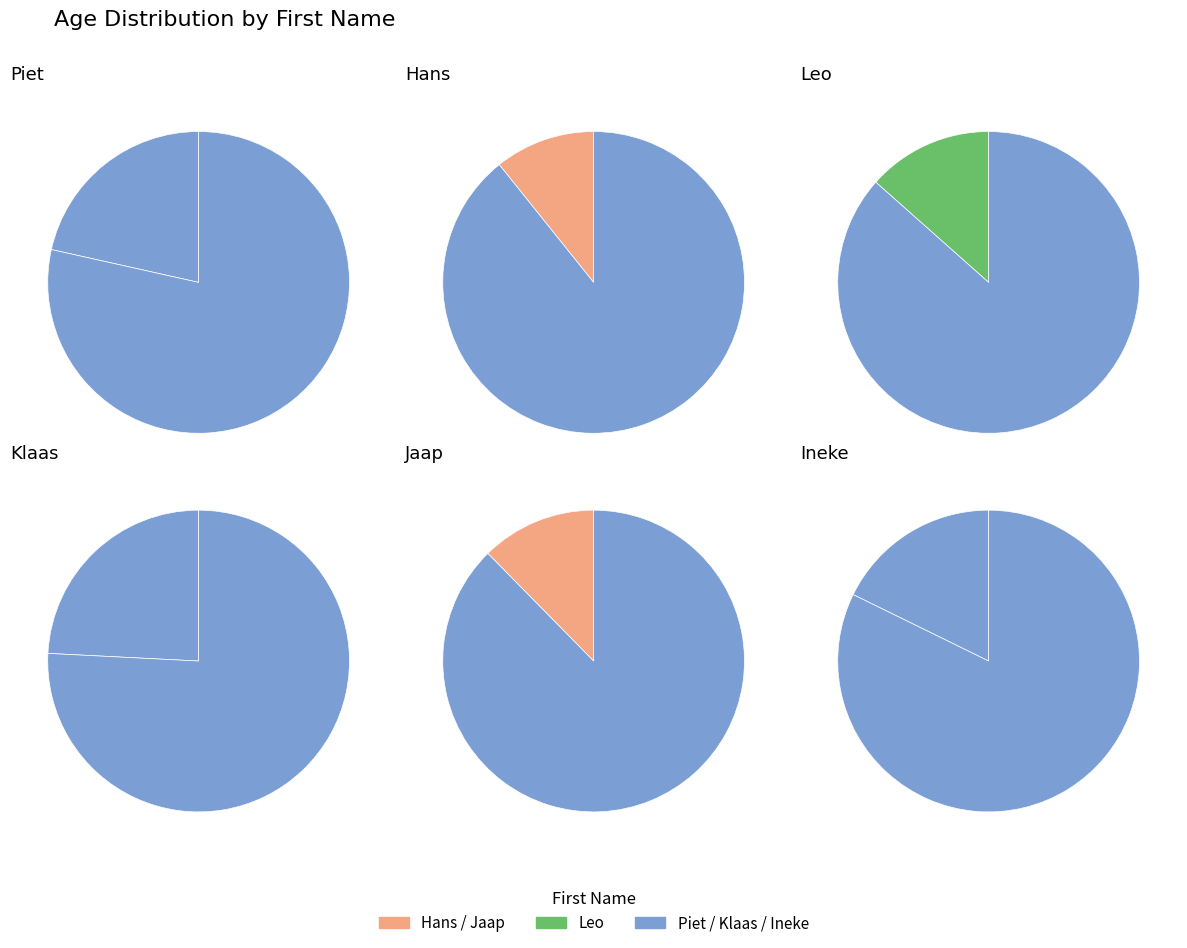

To the nearest percent, what percentage of the pie is Ineke?

18%